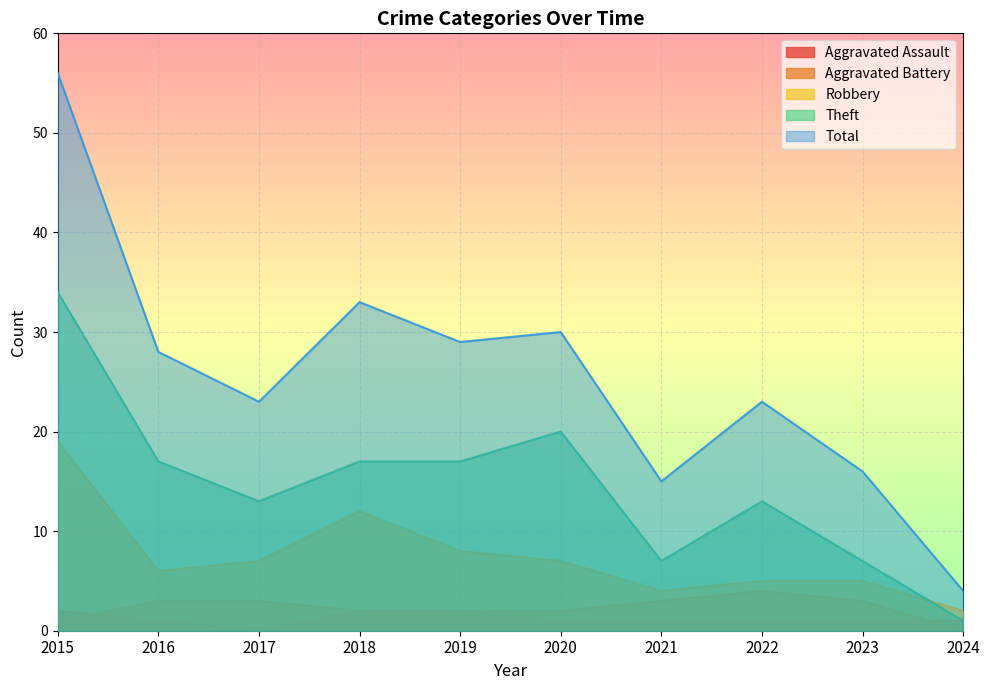

True or false: Total and Theft intersect in this chart.

False